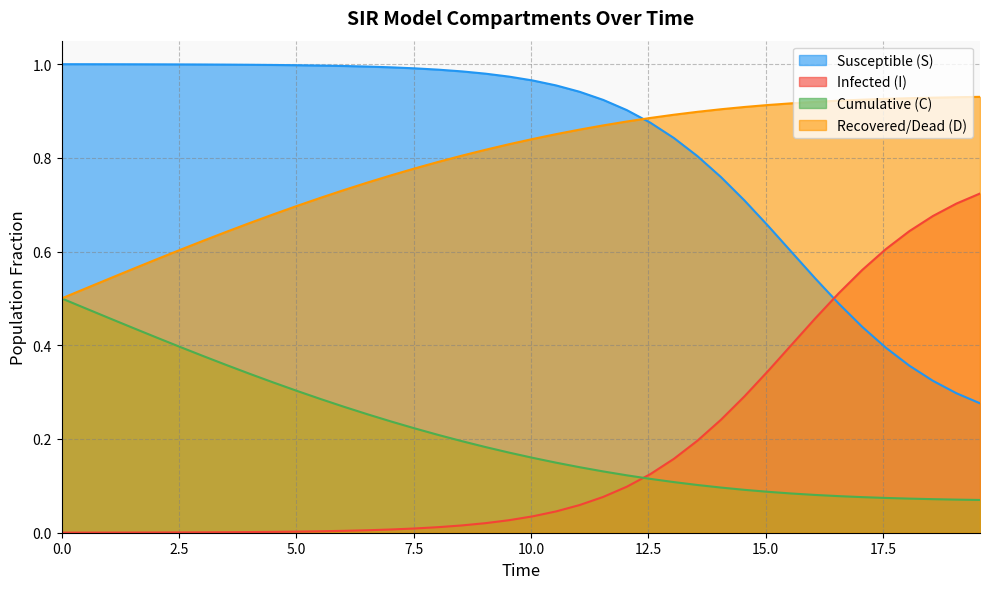

True or false: Infected (I) and Recovered/Dead (D) intersect in this chart.

False